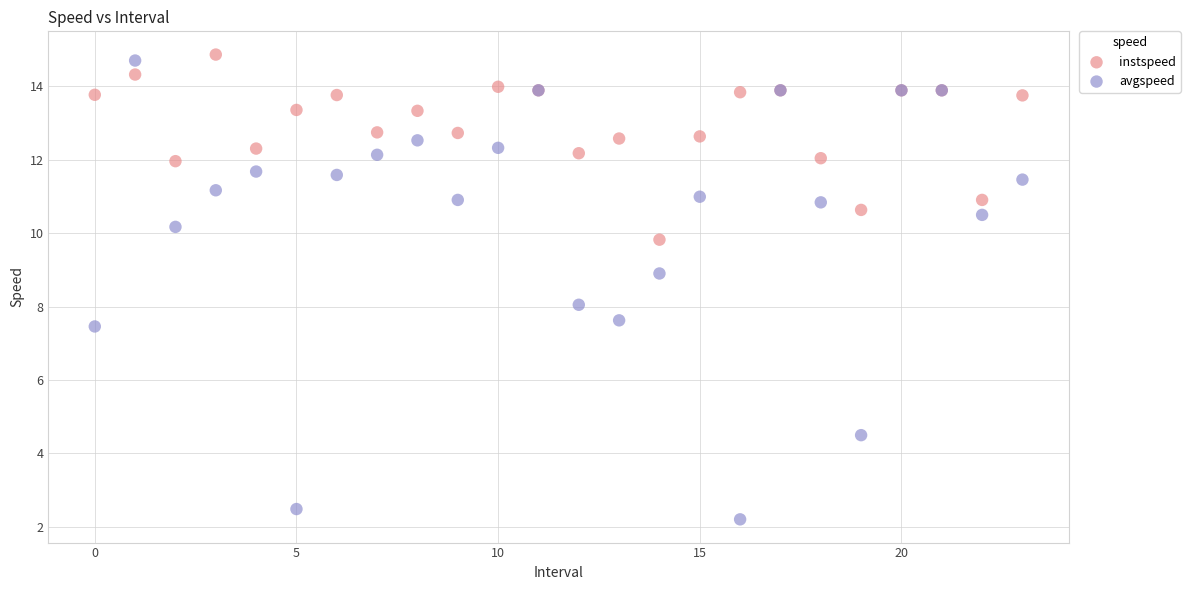

Which series has the largest Y range (max minus min)?

avgspeed